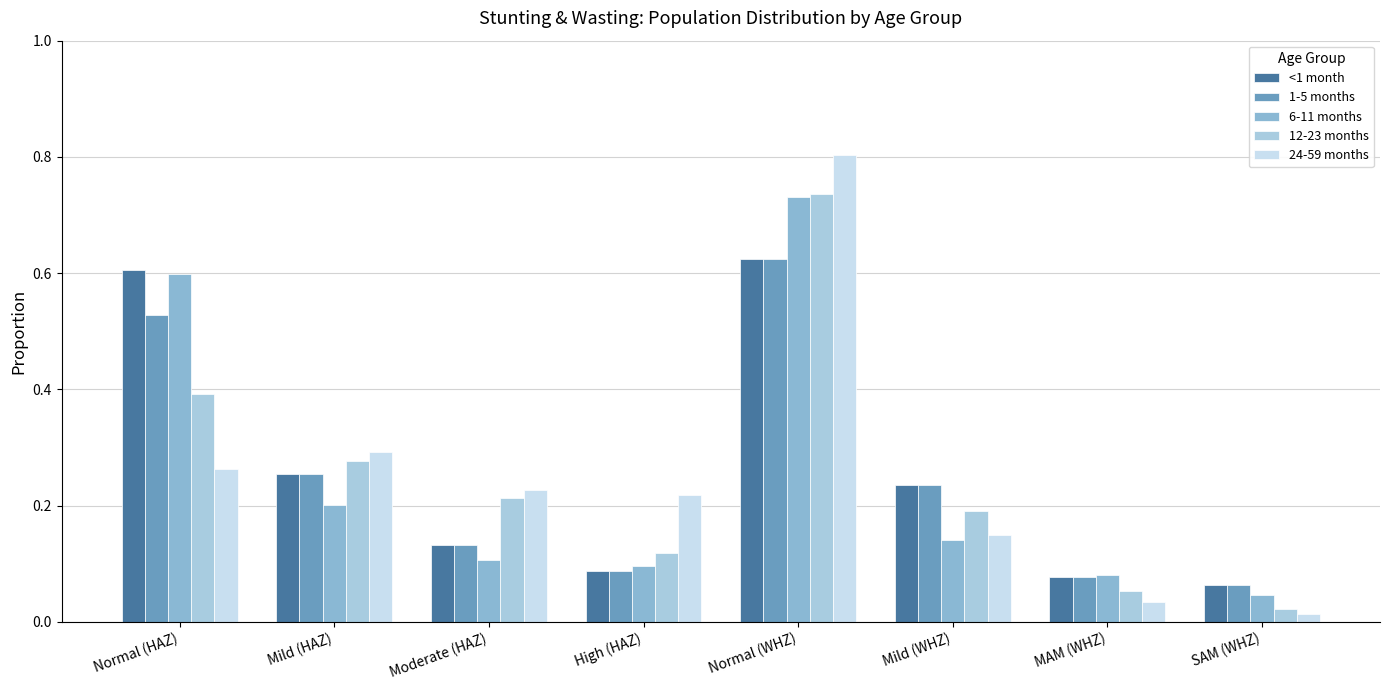

Between Moderate (HAZ) and SAM (WHZ), which series saw the biggest shift?

24-59 months